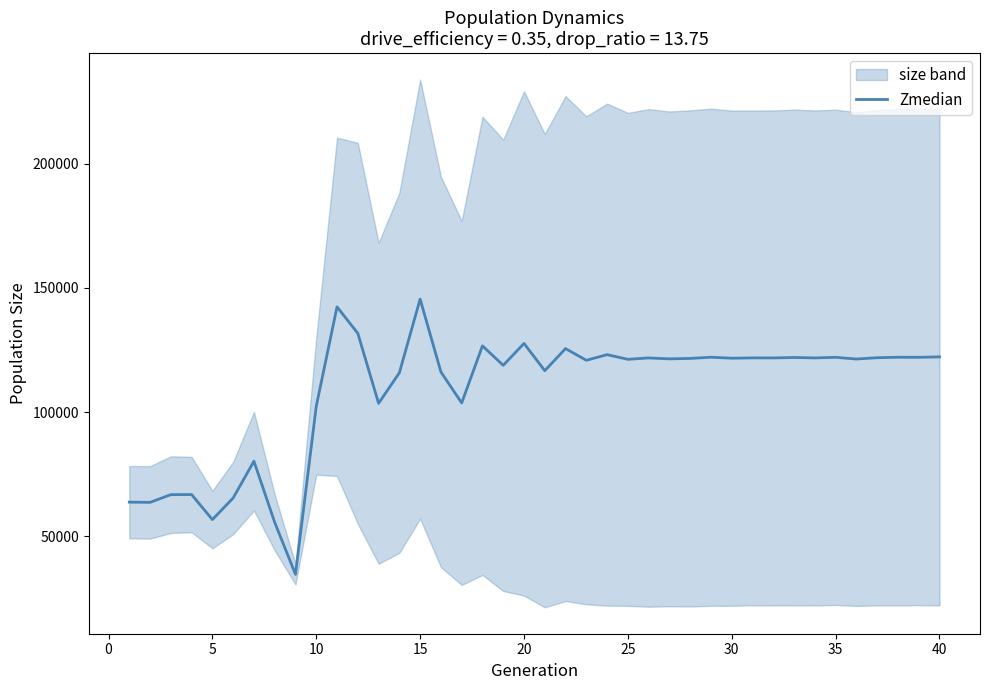

What is the highest value of the Zmedian series?

145516.5